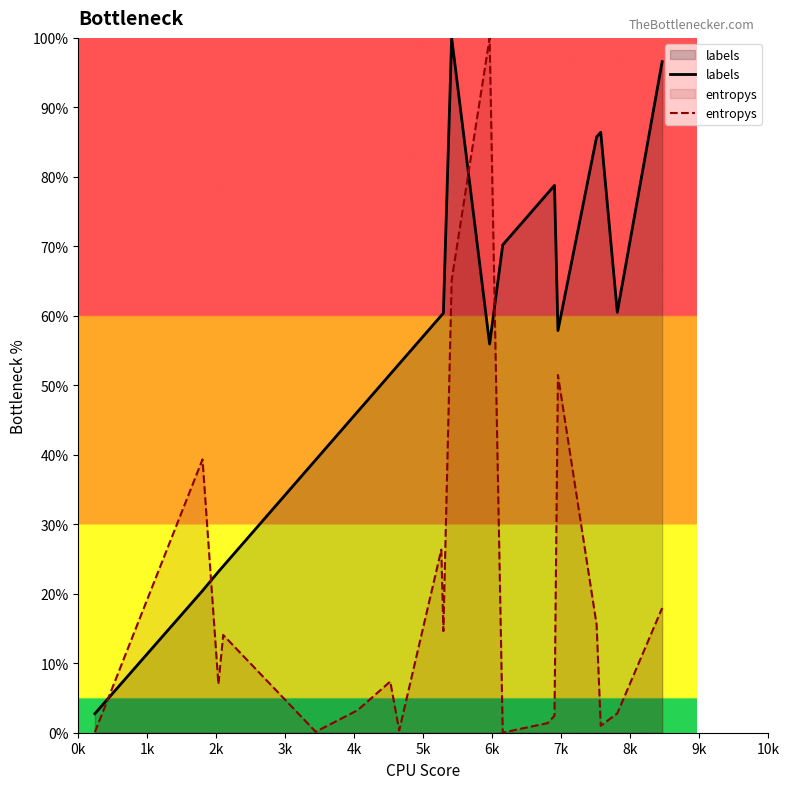

How many interior local peaks does the entropys series have?

6